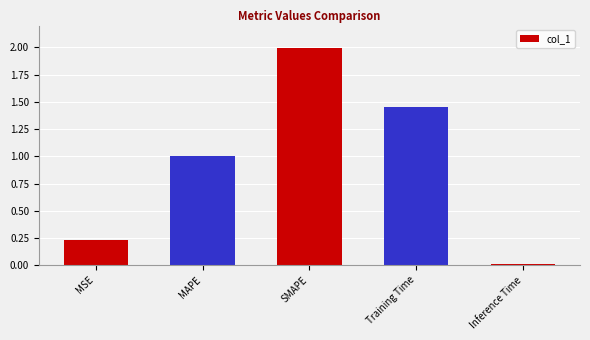

Which label corresponds to the largest value in the chart?

SMAPE